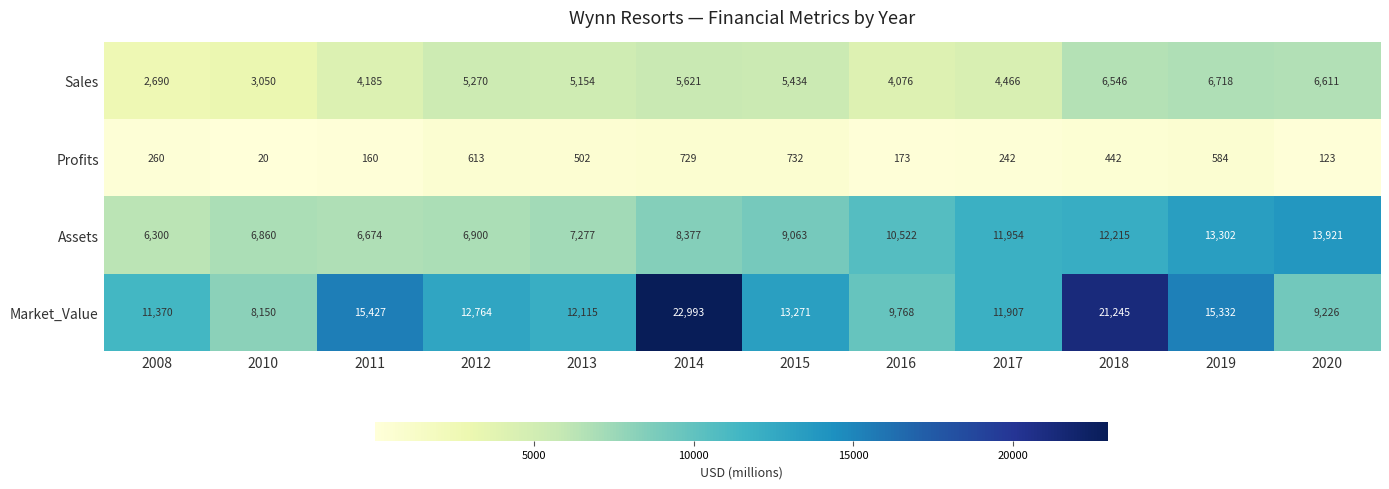

Which series changed the most between 2010 and 2015?

Market_Value